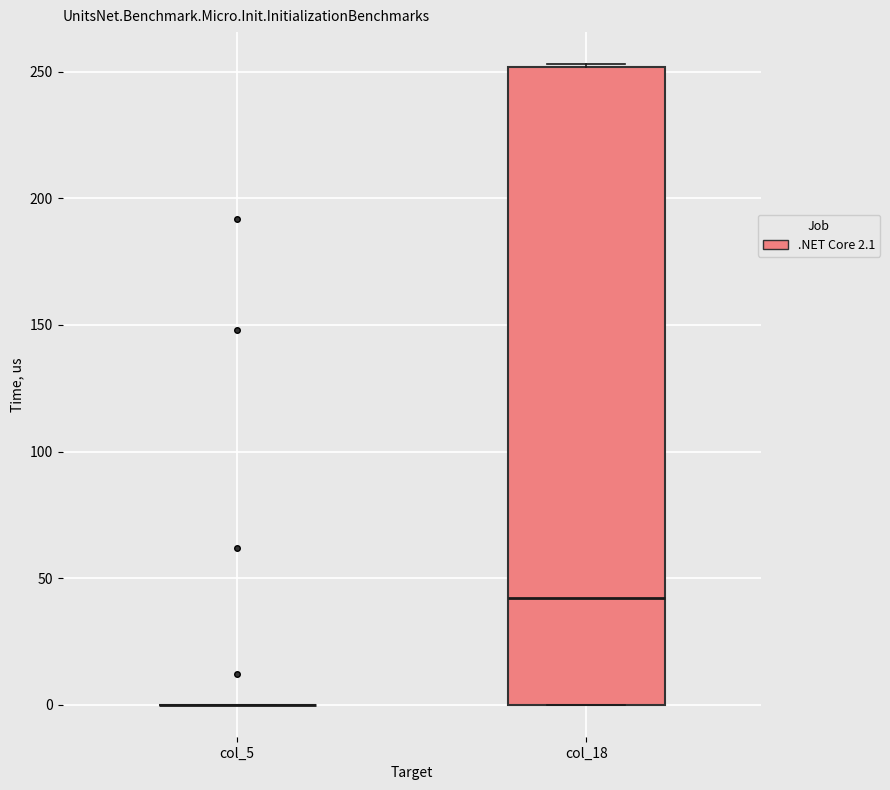

Reading left to right, transcribe this box plot: for each box, give where its median line is, the range the box spans, and where its two whiskers end, as read against the y-axis. The values are not printed on the chart, so give them approximately, as read against the axis.

col_5: box collapsed to a line at 0, whiskers 0 to 0
col_18: median 40, box 0 to 250, whiskers 0 to 255